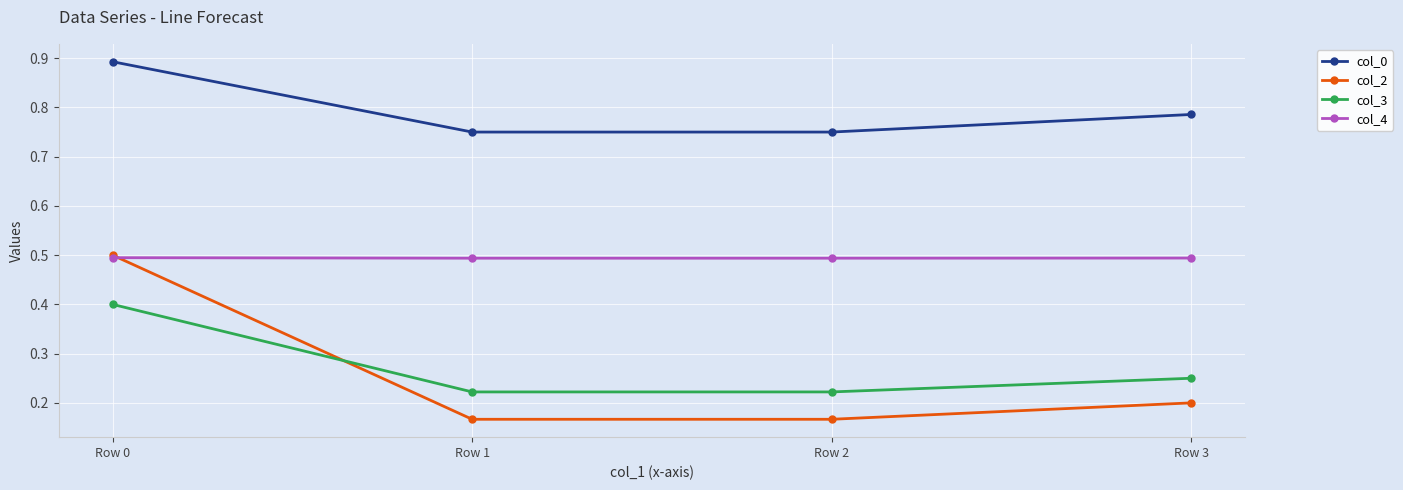

True or false: col_0 and col_2 cross at least once.

False